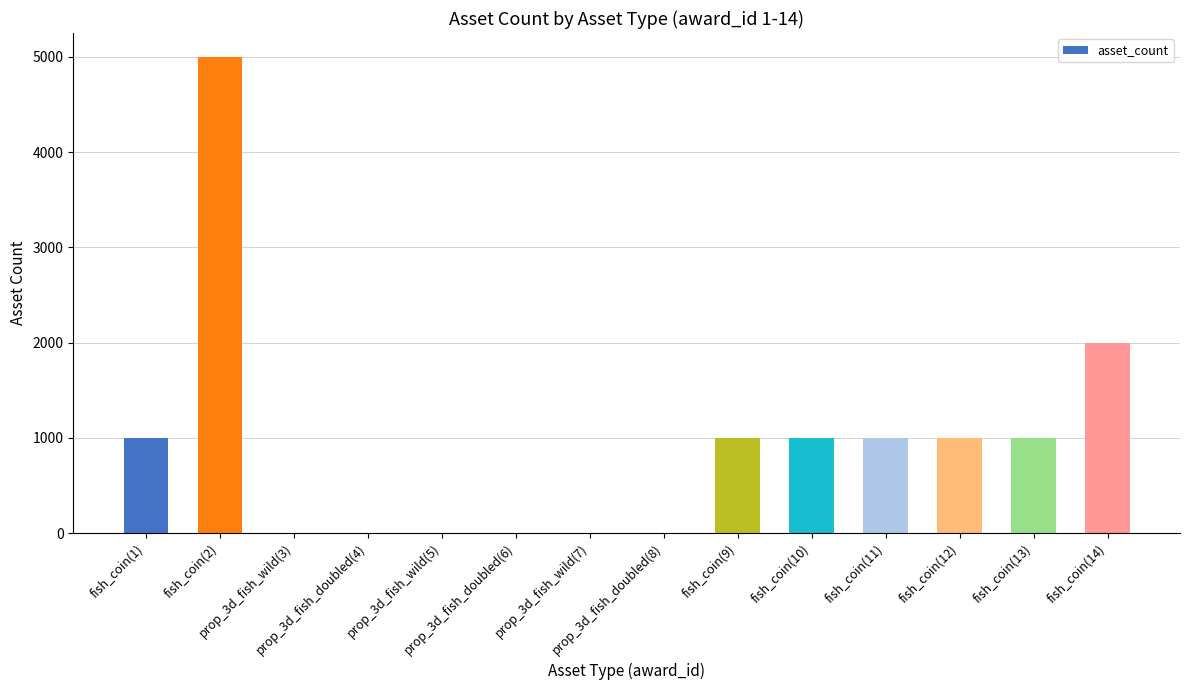

Which category has the highest value across all series?

fish_coin(2)